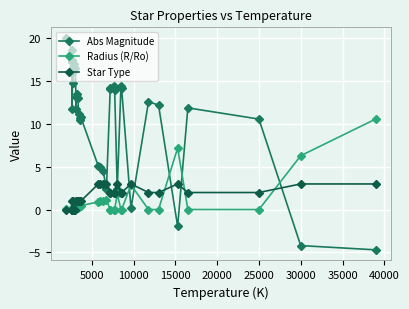

The Abs Magnitude series shows 4.5 at 26. True or false?

False